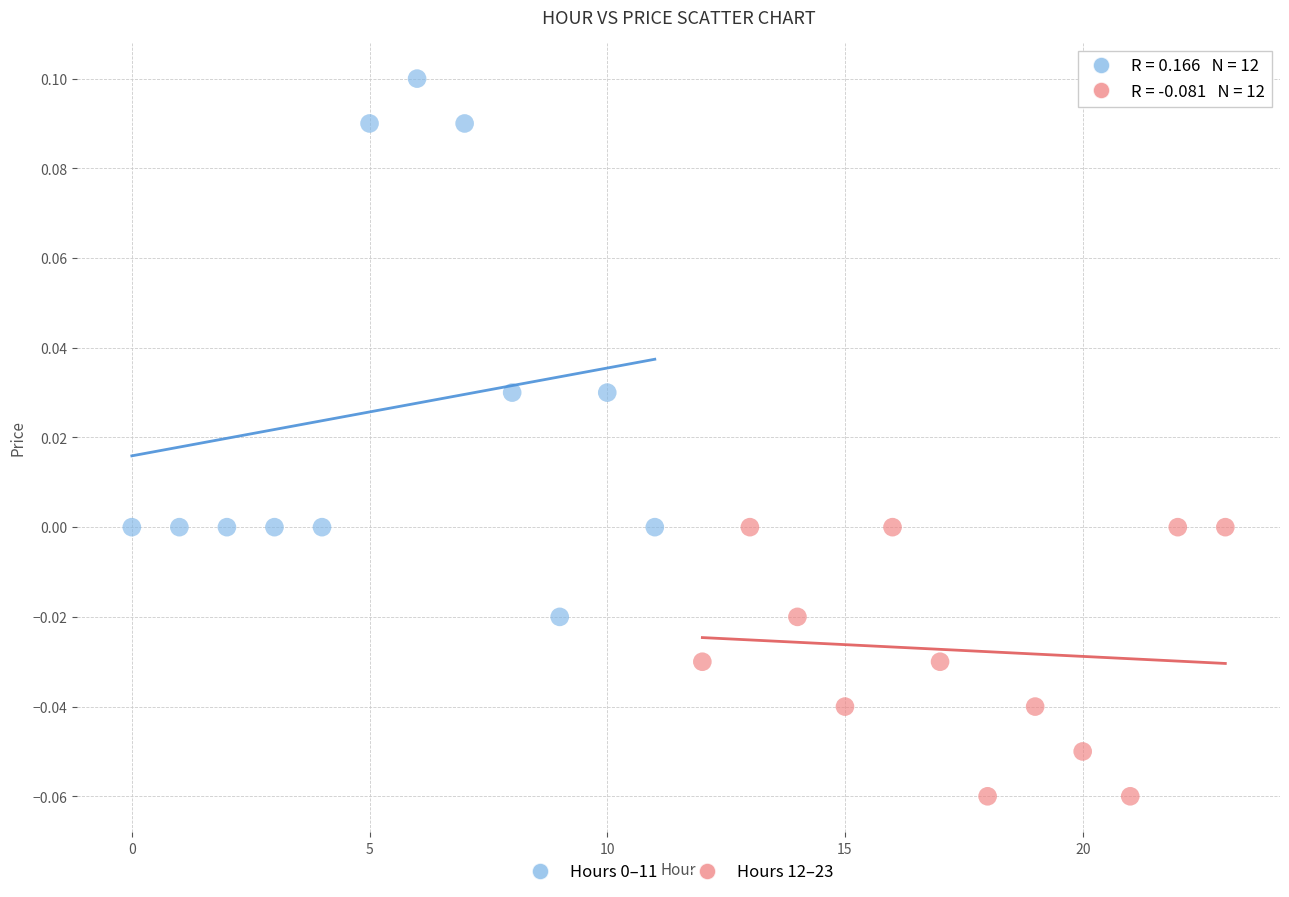

Which series contains the lowest Y value?

Hours 12–23